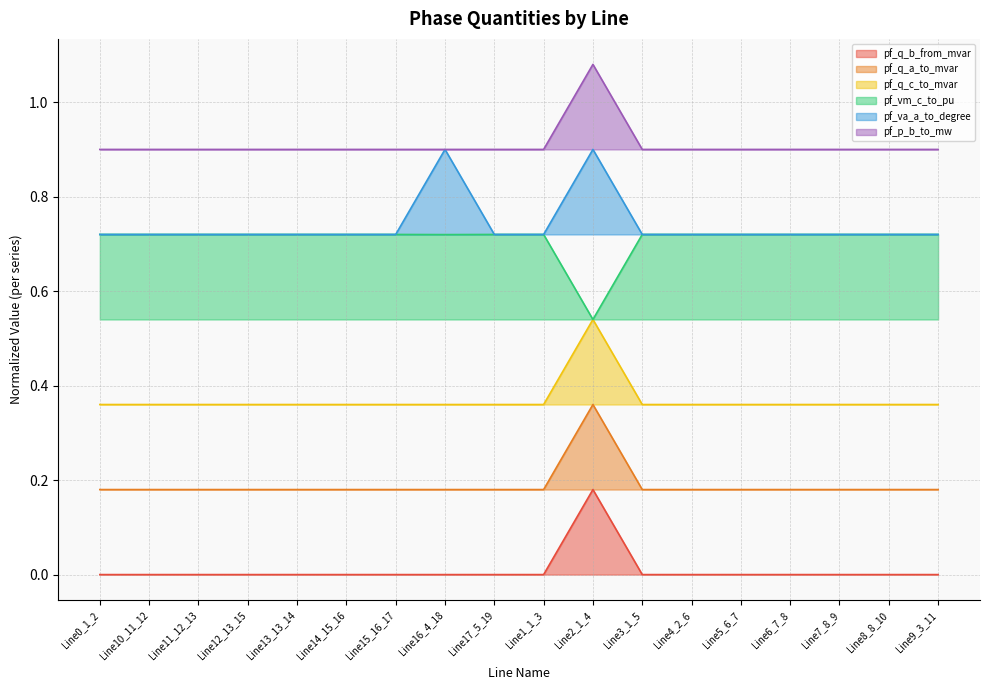

What is the total value across all series at Line12_13_15?

2.9